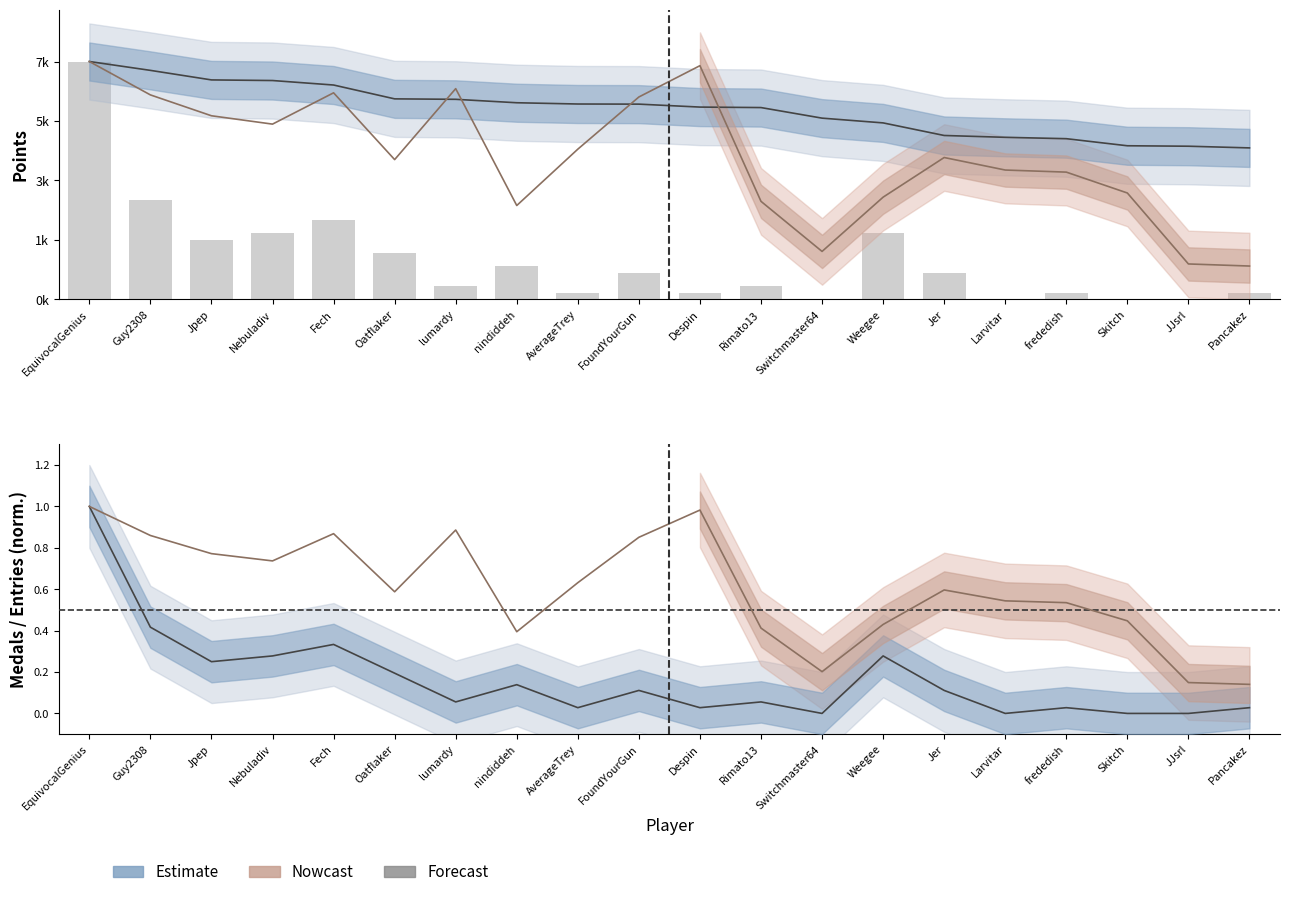

What is the difference between the second highest and second lowest values in the Medals (norm) series?

0.4